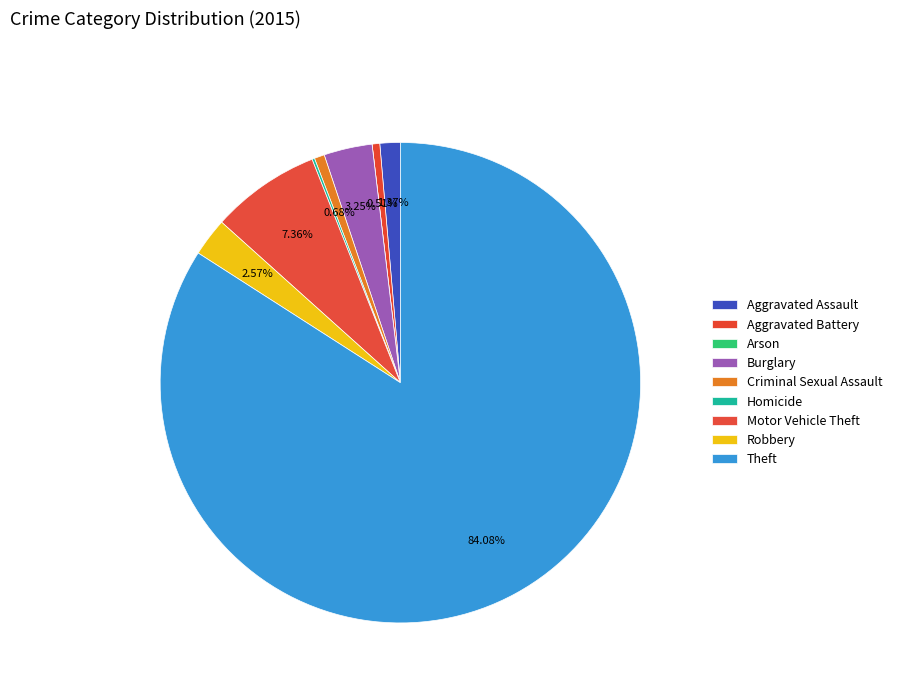

How many slices are in this pie chart?

9